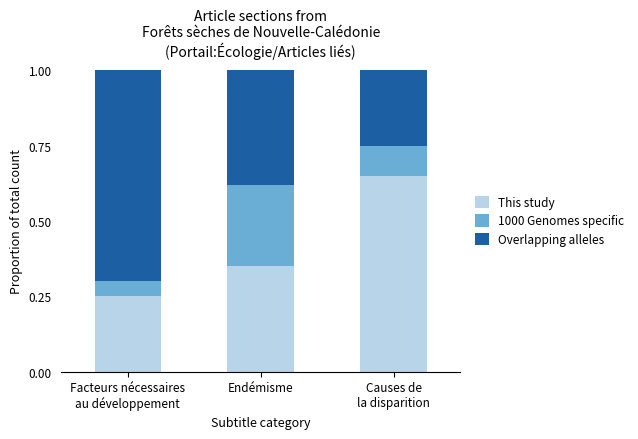

How many distinct data groups are displayed?

3